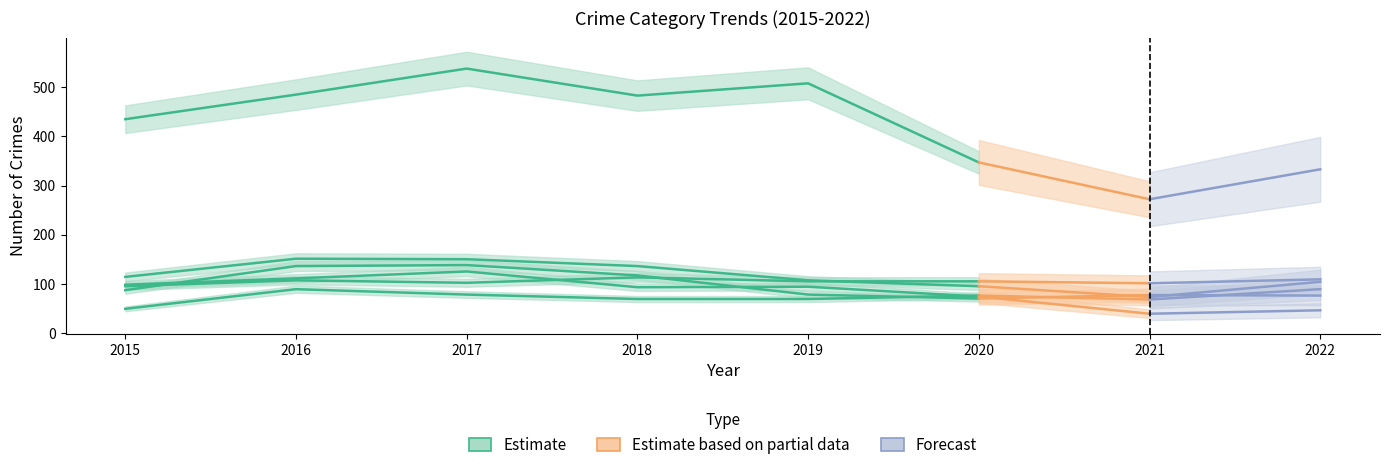

What is the total value across all series at 2016?

1079